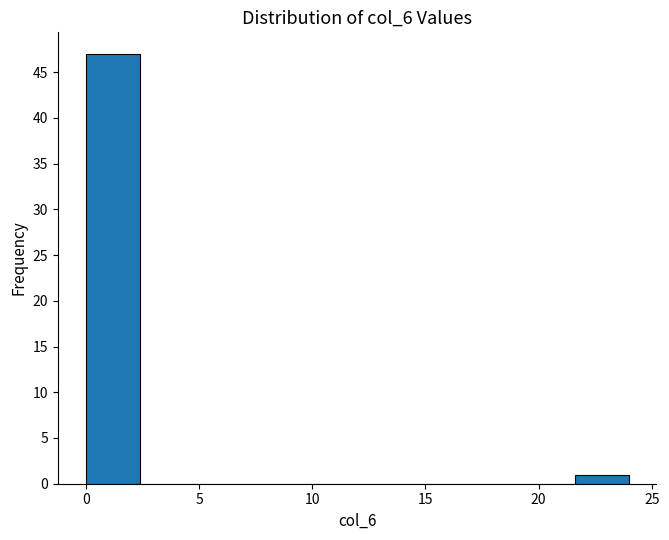

Reading left to right, transcribe this chart: for each bar, give the range it covers on the x-axis and its height. Neither the bar edges nor the heights are printed on the chart, so give them approximately, as read against the axes.

0.0 to 2.4: 47
2.4 to 4.8: 0
4.8 to 7.2: 0
7.2 to 9.6: 0
9.6 to 12.0: 0
12.0 to 14.4: 0
14.4 to 16.8: 0
16.8 to 19.2: 0
19.2 to 21.6: 0
21.6 to 24.0: 1